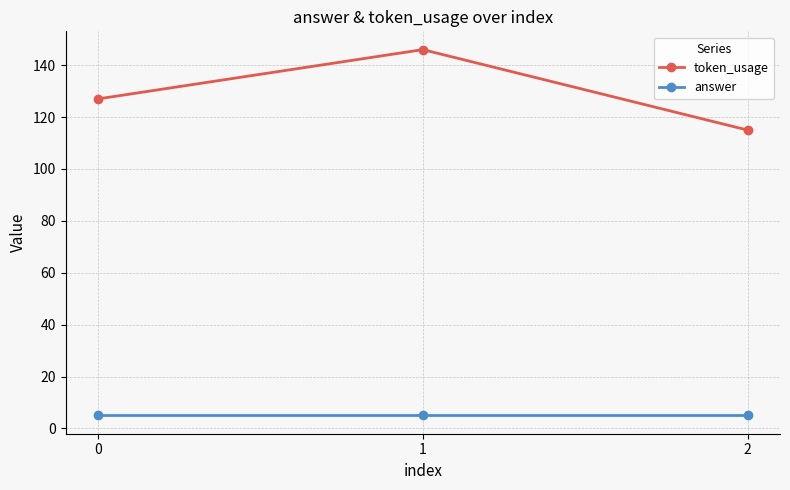

What is the difference between the maximum and second lowest values in the token_usage series?

19